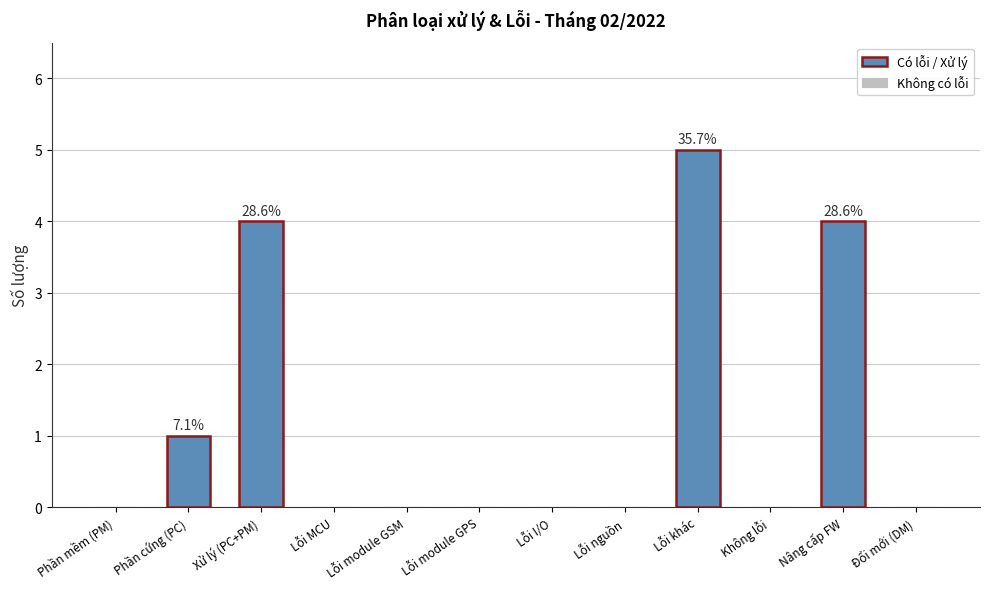

Rank the categories by value from highest to lowest.

Lỗi khác, Xử lý (PC+PM), Nâng cấp FW, Phần cứng (PC), Phần mềm (PM), Lỗi MCU, Lỗi module GSM, Lỗi module GPS, Lỗi I/O, Lỗi nguồn, Không lỗi, Đổi mới (DM)